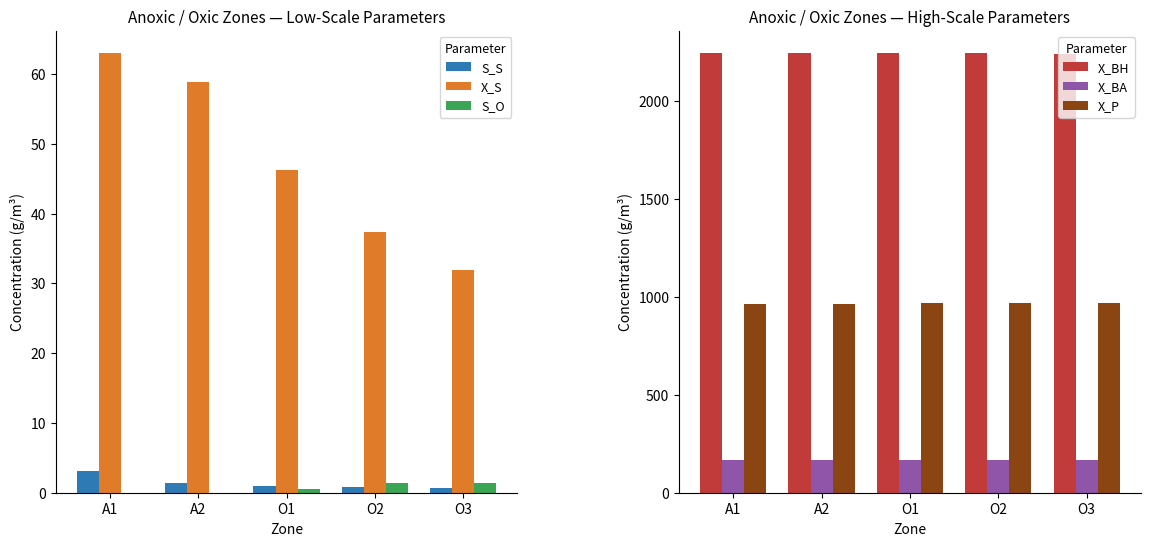

At which category is the sum across all series the highest?

A1